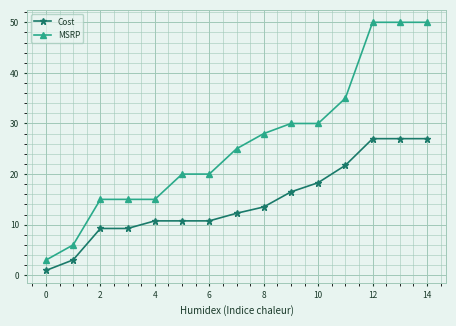

Which series has the largest range (max minus min)?

MSRP